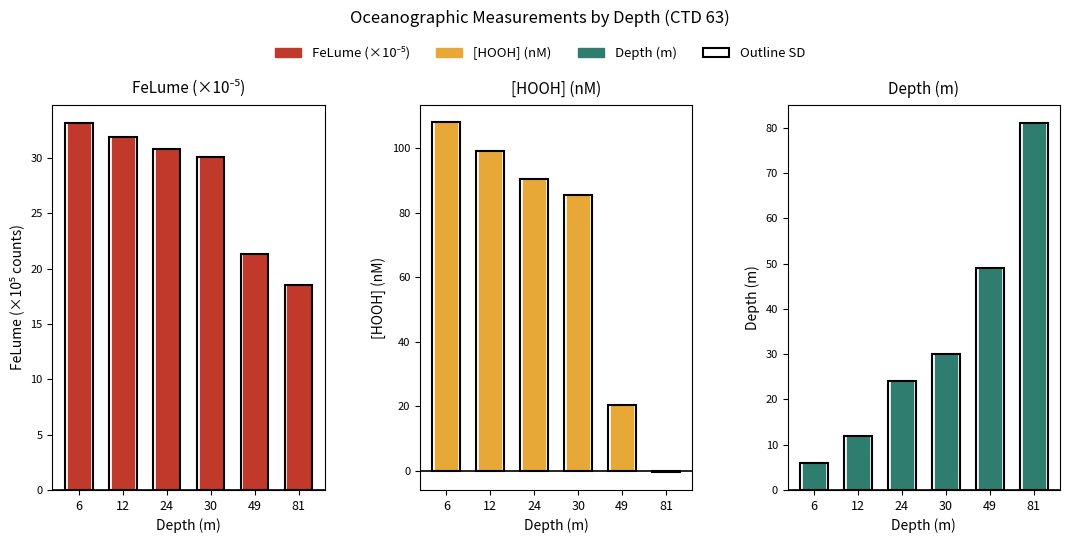

What is the difference between the second highest and second lowest values in the Depth (m) series?

37.0